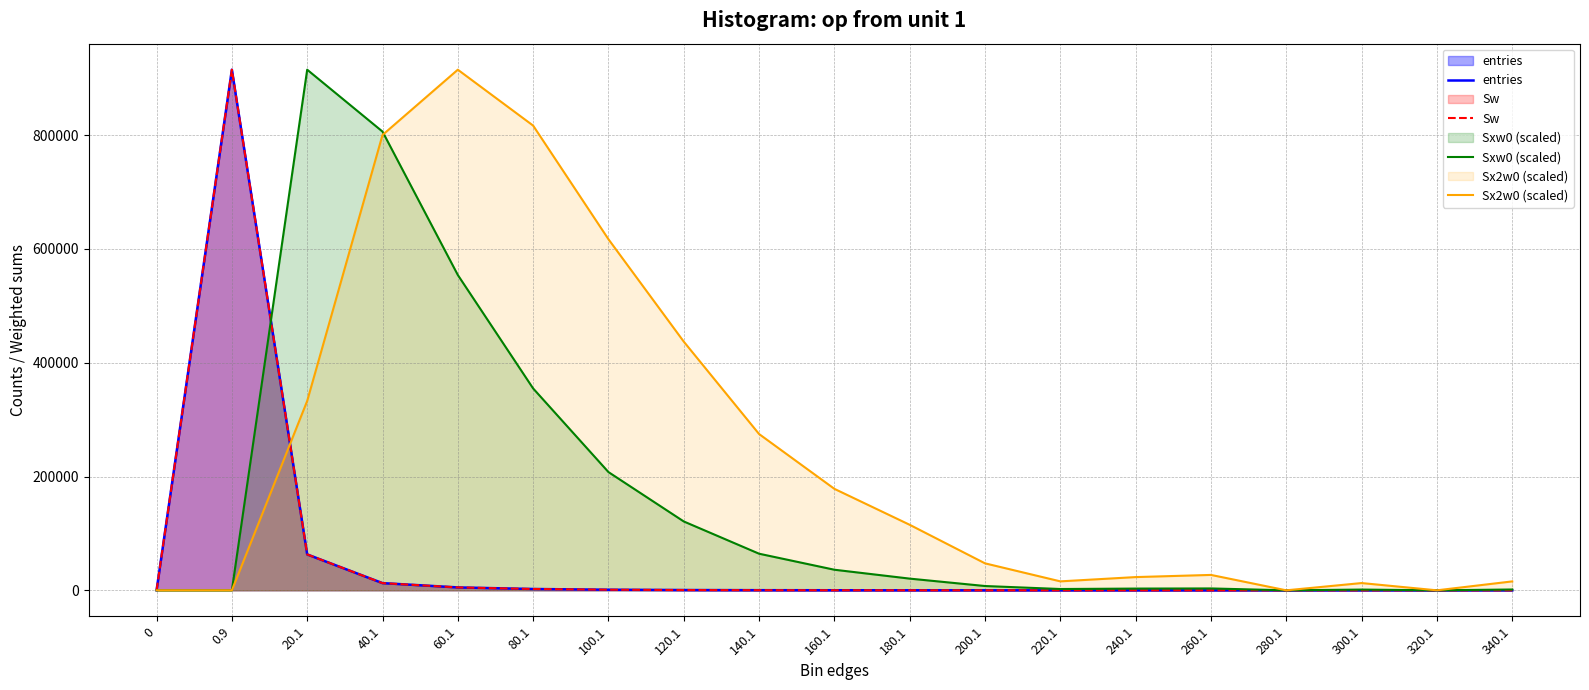

Reading left to right, extract all data points from this chart.

entries: 0.0	914893.0	63071.0	12636.0	5092.0	2323.0	1052.0	503.0	226.0	110.0	55.0	18.0	5.0	6.0	6.0	0.0	2.0	0.0	2.0
Sw: 0.0	914893.0	63071.0	12636.0	5092.0	2323.0	1052.0	503.0	226.0	110.0	55.0	18.0	5.0	6.0	6.0	0.0	2.0	0.0	2.0
Sxw0 (scaled): 0.0	0.0	914893.0	806154.3	554127.6	354749.3	207792.0	121011.7	64325.3	36165.3	20554.2	7543.9	2291.7	3051.1	3291.8	0.0	1304.8	0.0	1446.1
Sx2w0 (scaled): 0.0	0.0	332777.9	800142.7	914893.0	816651.4	616958.3	437029.7	274638.7	178304.8	115126.1	47397.3	15731.2	23249.7	27055.5	0.0	12747.5	0.0	15656.6